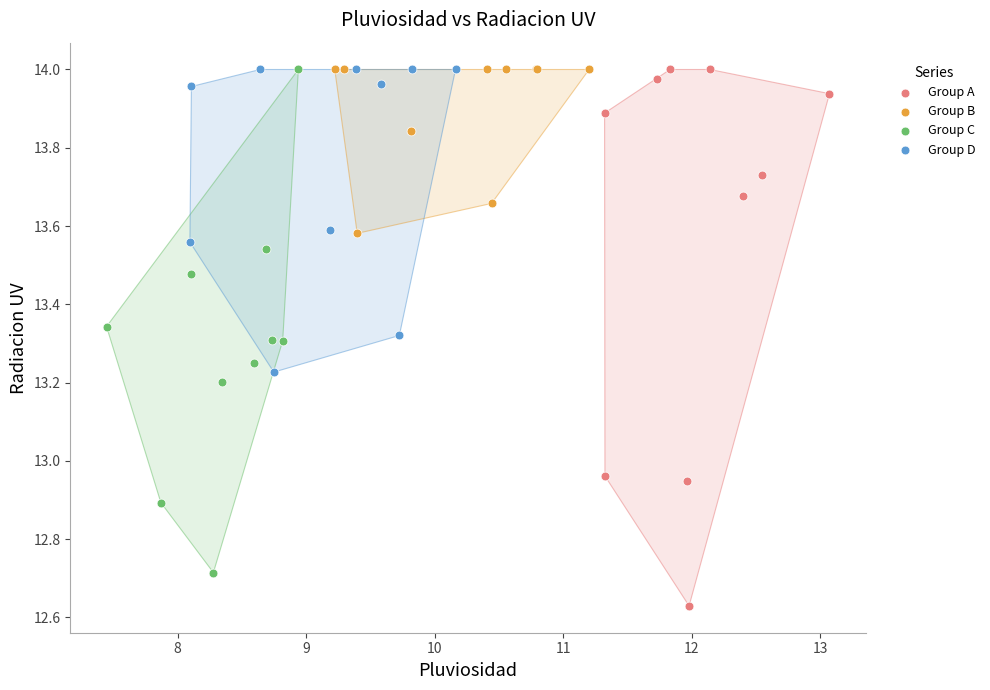

Which series reaches the minimum Y coordinate?

Group A